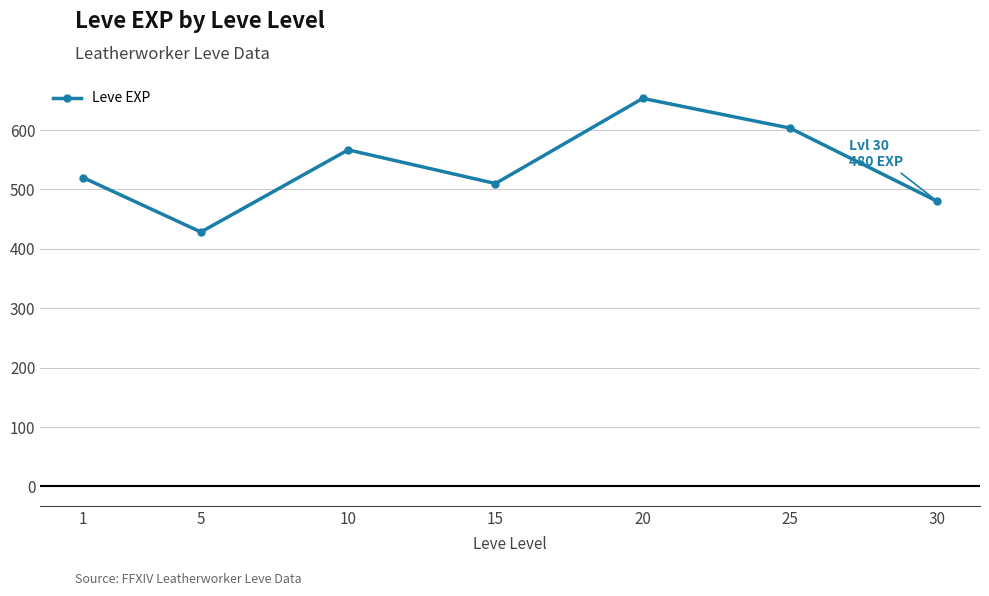

What is the change in value from 15 to 30?

-30.0